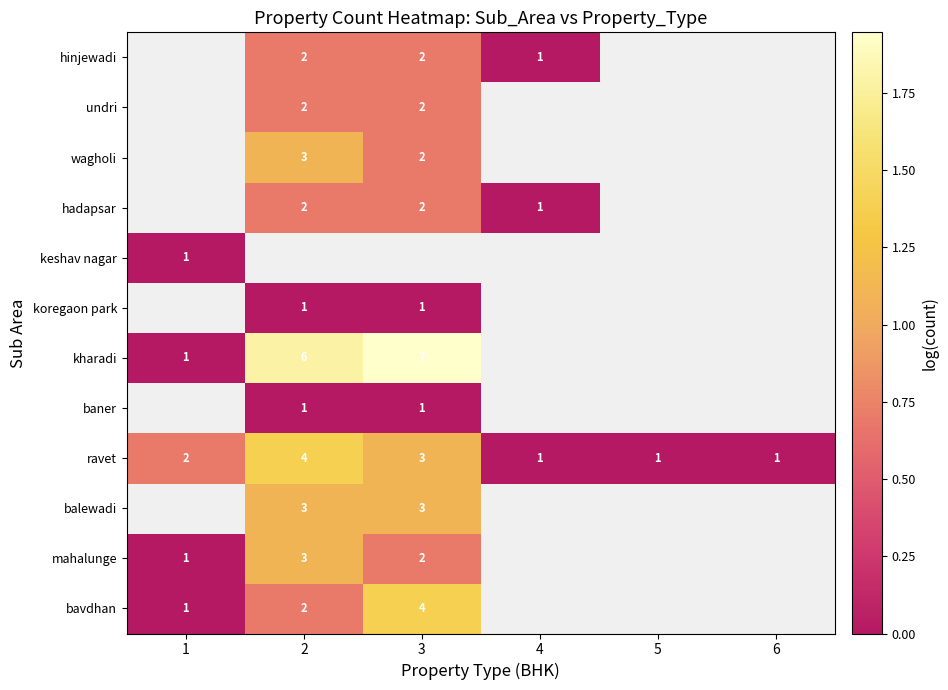

The kharadi series shows 10 at 3. True or false?

False